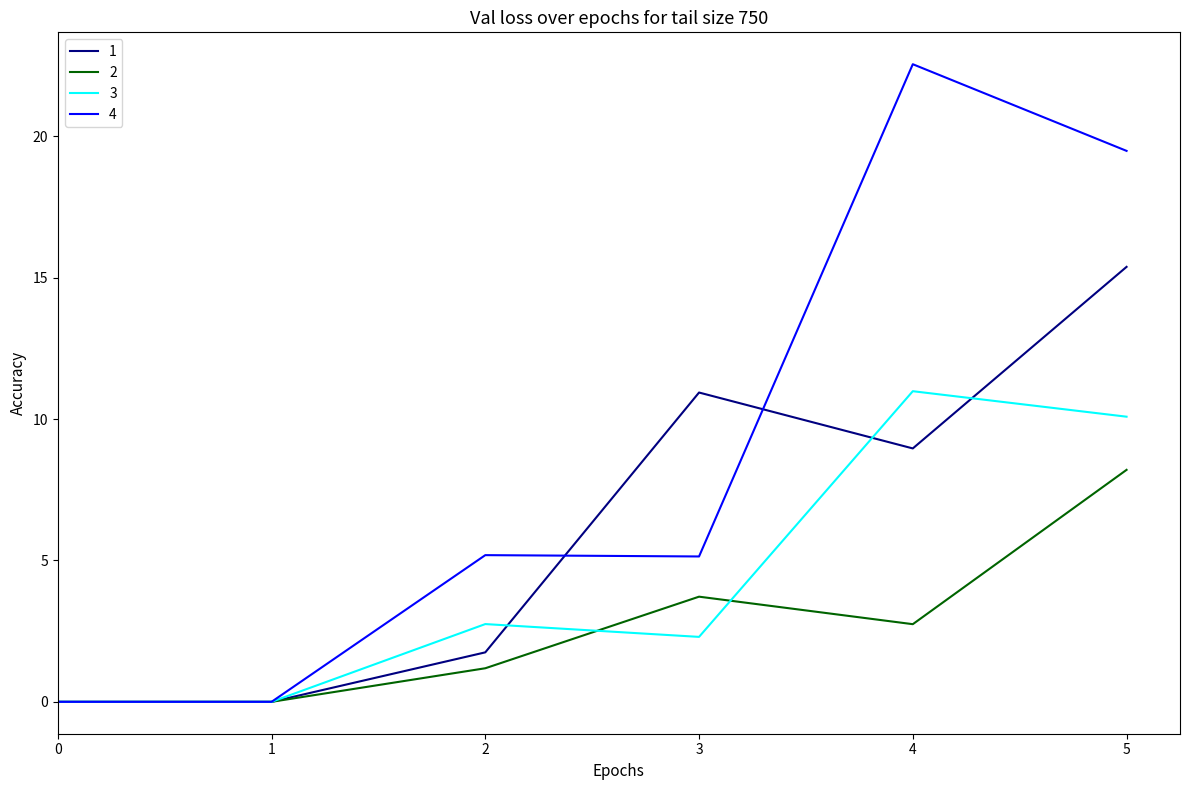

At which label does 3 first exceed 2?

2